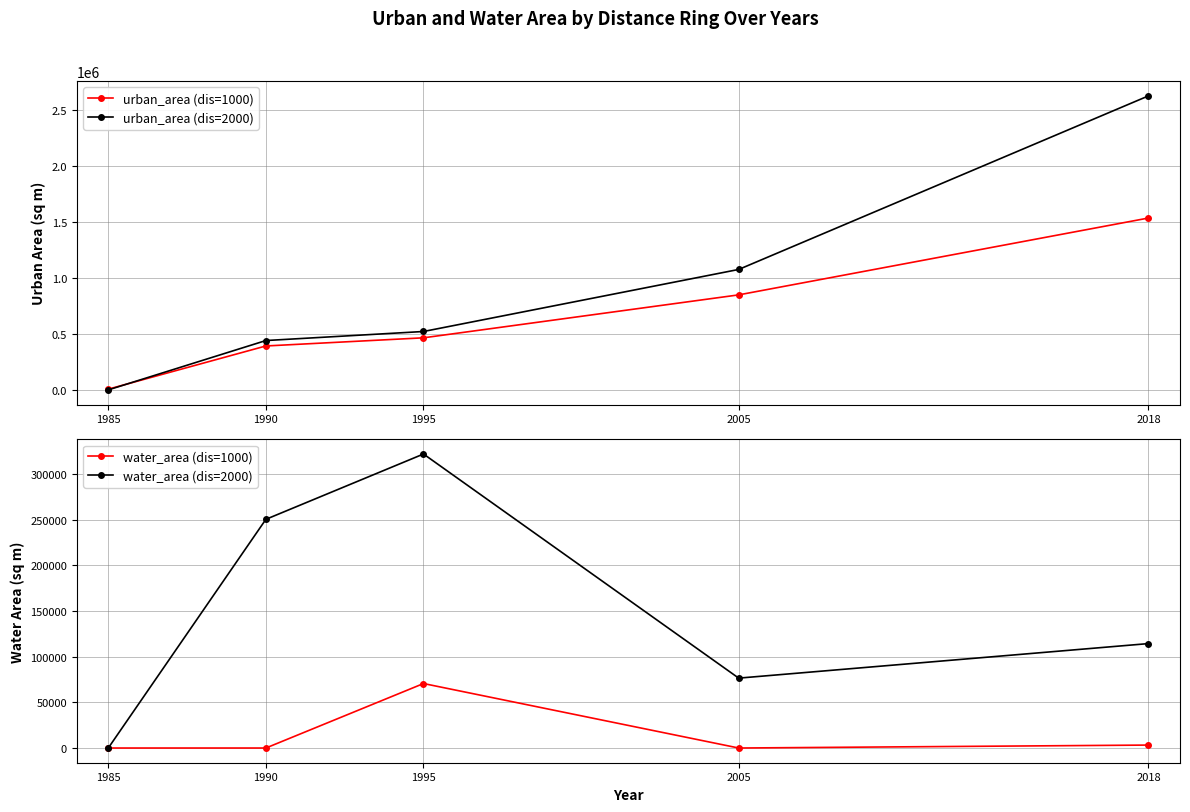

True or false: urban_area (dis=1000) has more than 2 points higher than both neighbors.

False